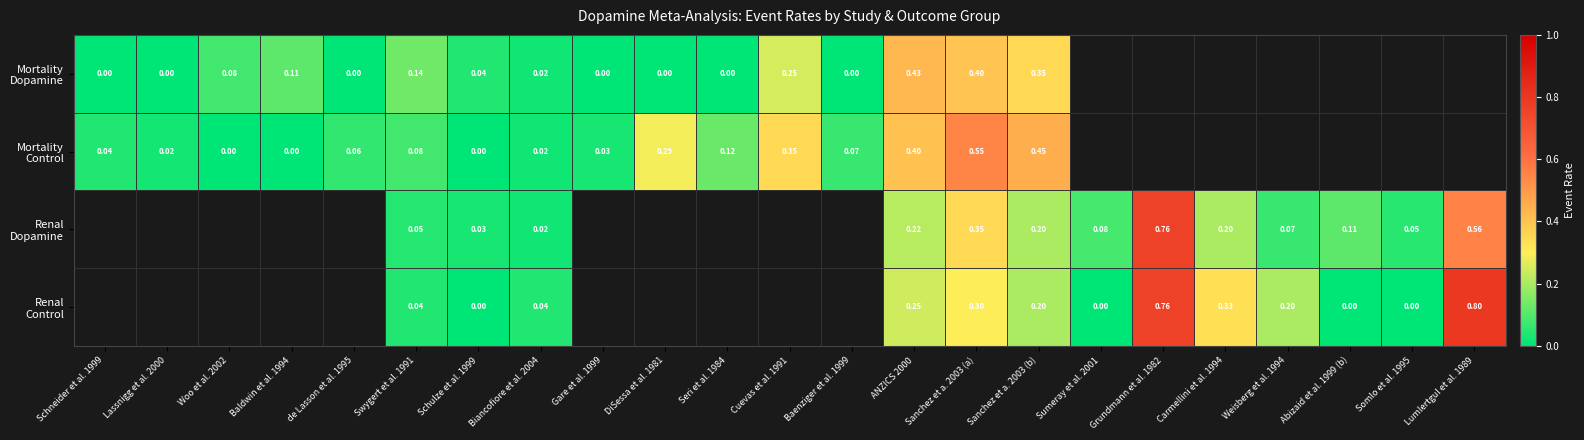

What is the difference between the maximum and minimum values in the Mortality Dopamine series?

0.4